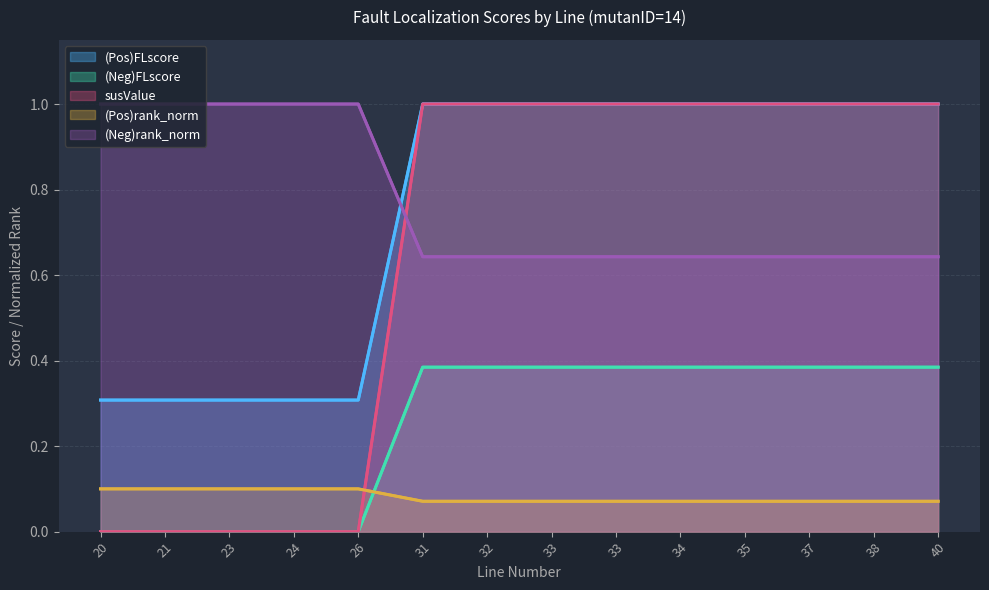

What are all the series names shown in the legend?

(Pos)FLscore, (Neg)FLscore, susValue, (Pos)rank_norm, (Neg)rank_norm